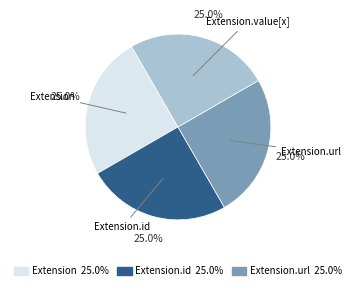

Is there any slice that represents more than half of the pie?

No